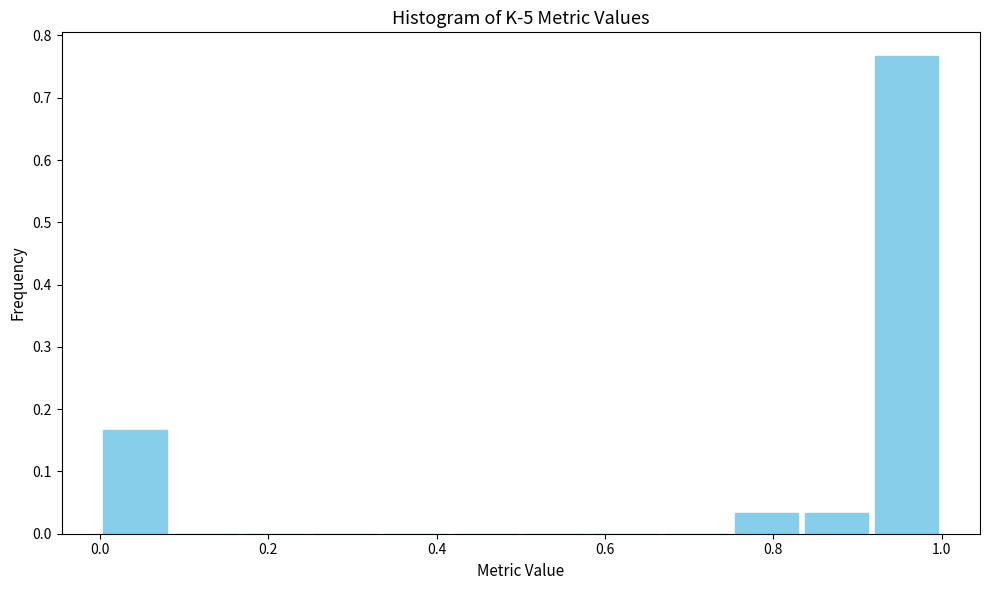

Reading left to right, transcribe this chart: for each bar, give the range it covers on the x-axis and its height. Neither the bar edges nor the heights are printed on the chart, so give them approximately, as read against the axes.

0.00 to 0.08: 0.17
0.08 to 0.16: 0
0.16 to 0.26: 0
0.26 to 0.34: 0
0.34 to 0.42: 0
0.42 to 0.50: 0
0.50 to 0.58: 0
0.58 to 0.66: 0
0.66 to 0.76: 0
0.76 to 0.84: 0.03
0.84 to 0.92: 0.03
0.92 to 1.00: 0.77